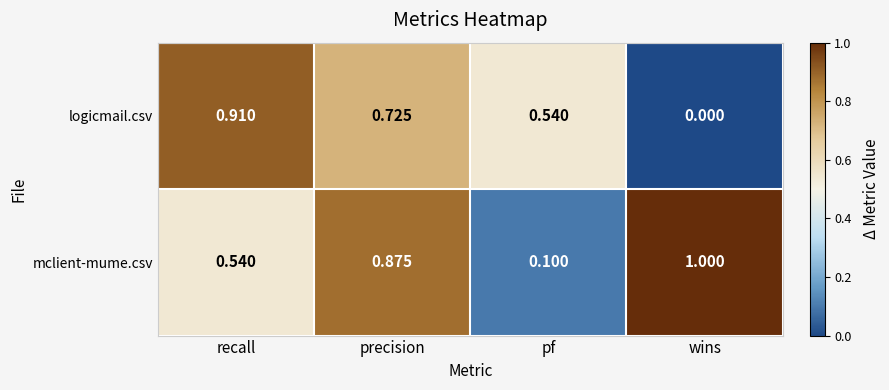

Rank the series at recall from highest to lowest value.

logicmail.csv, mclient-mume.csv